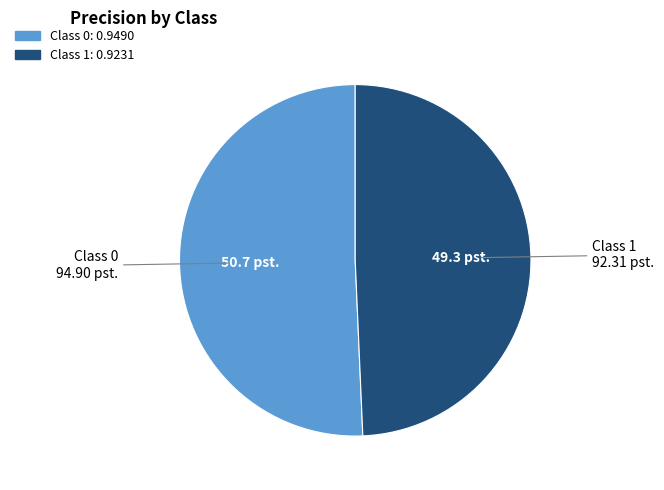

Count the number of slices in the pie.

2